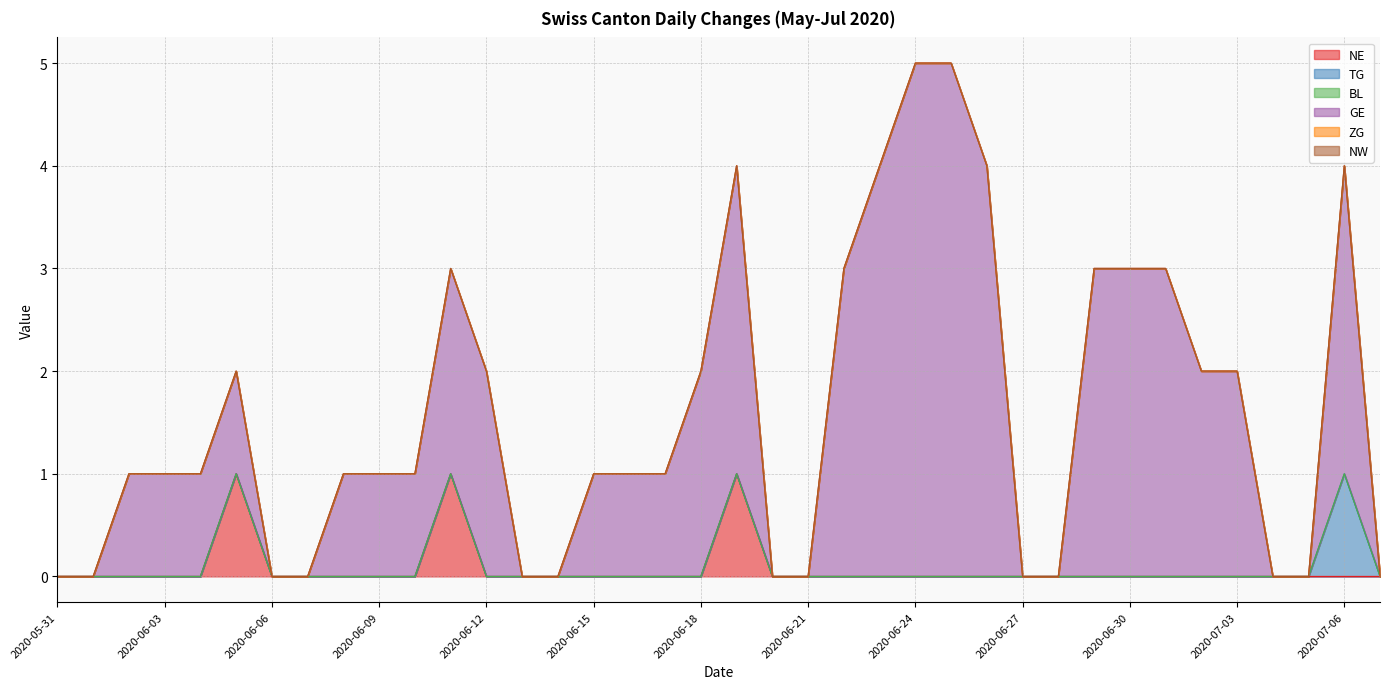

True or false: GE and BL cross at least once.

False